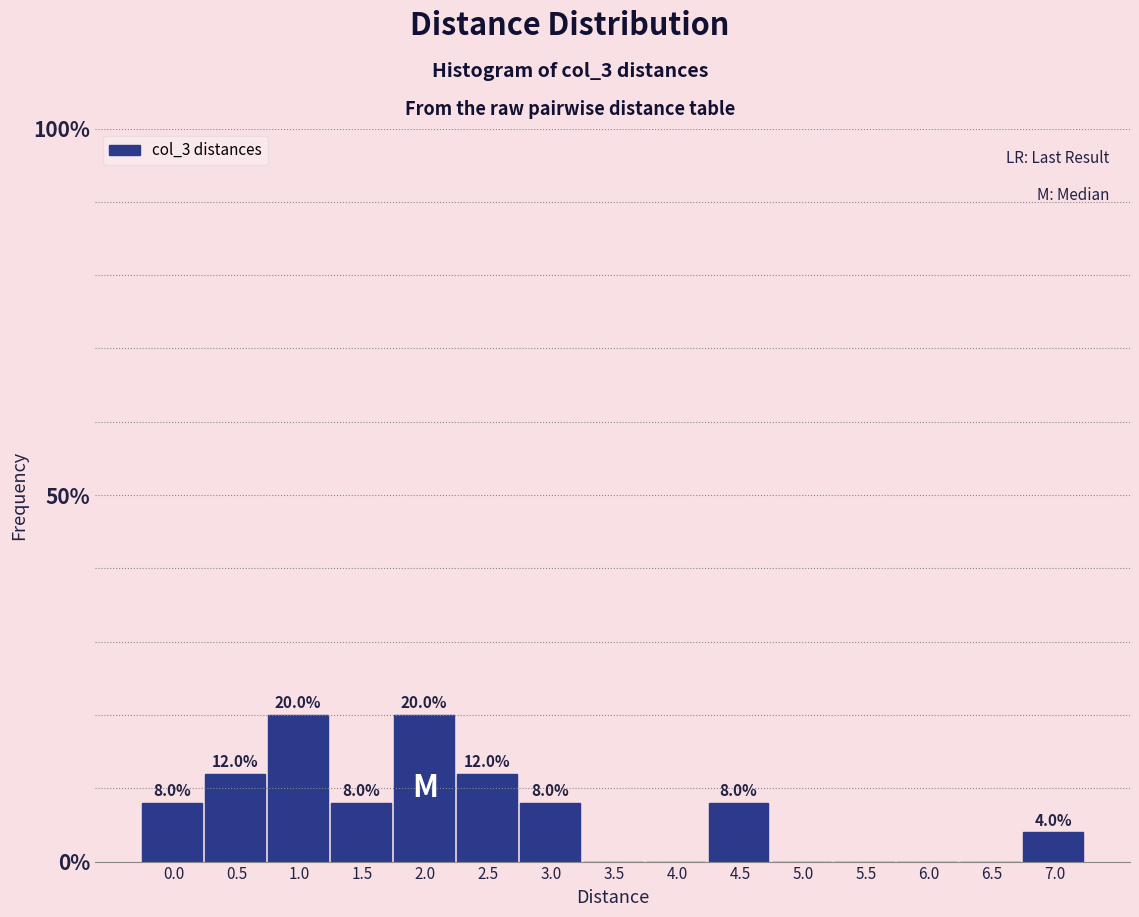

Reading right to left, extract all data points from this chart.

7.0=4	6.5=0	6.0=0	5.5=0	5.0=0	4.5=8	4.0=0	3.5=0	3.0=8	2.5=12	2.0=20	1.5=8	1.0=20	0.5=12	0.0=8